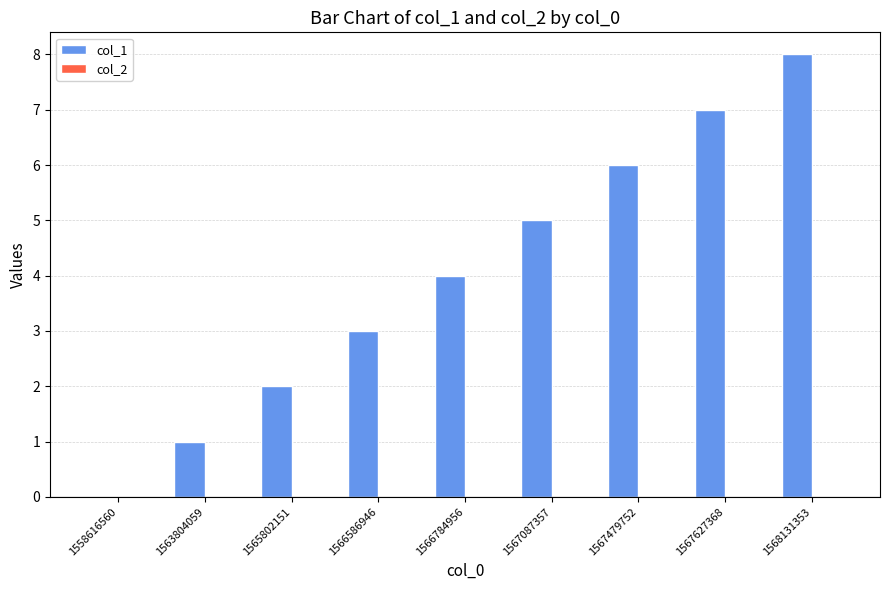

Between 1567627368 and 1566784956, which is larger?

1567627368